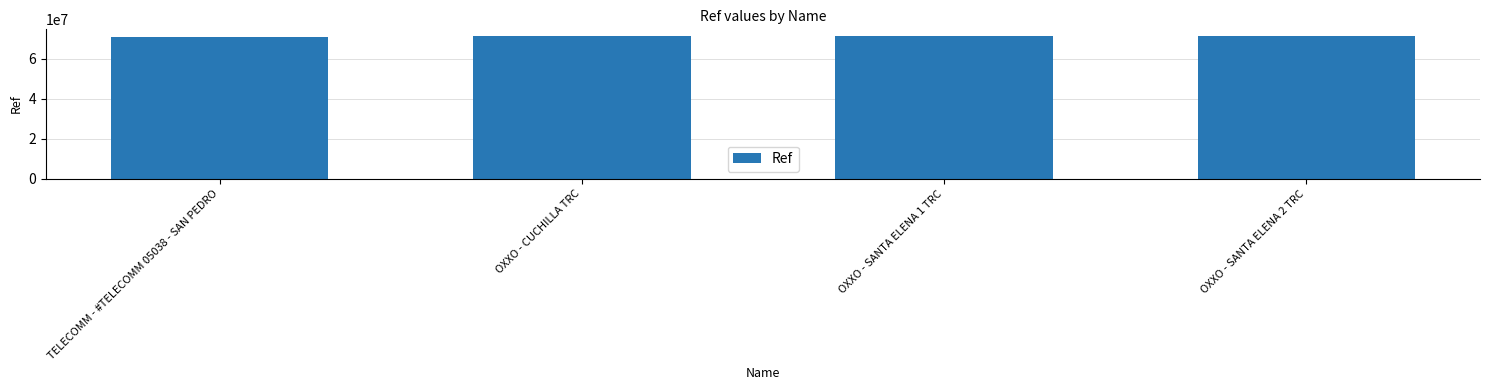

What is the change in value from OXXO - SANTA ELENA 1 TRC to OXXO - SANTA ELENA 2 TRC?

+420